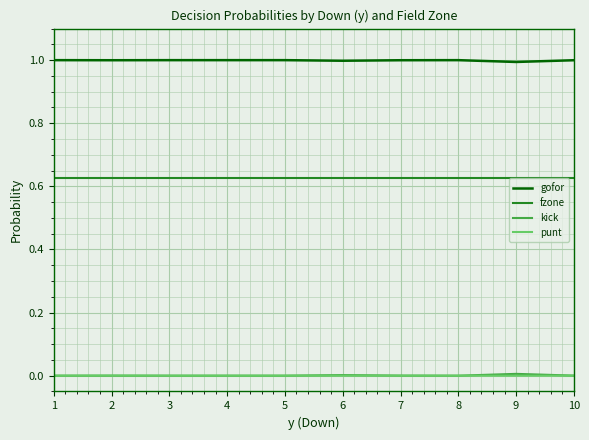

Which series has the largest total across all categories?

gofor